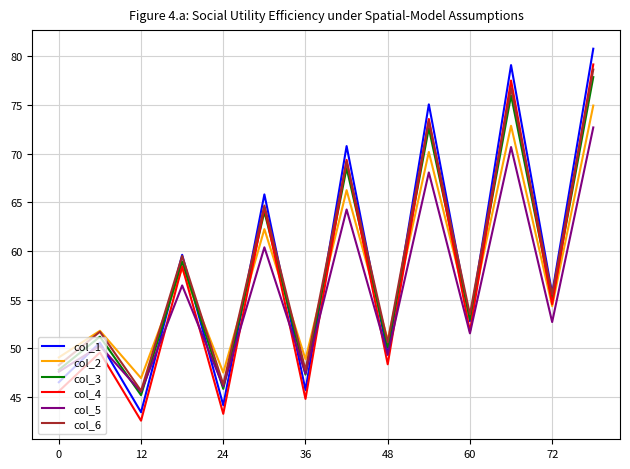

What is the average value of the col_5 series?

55.9